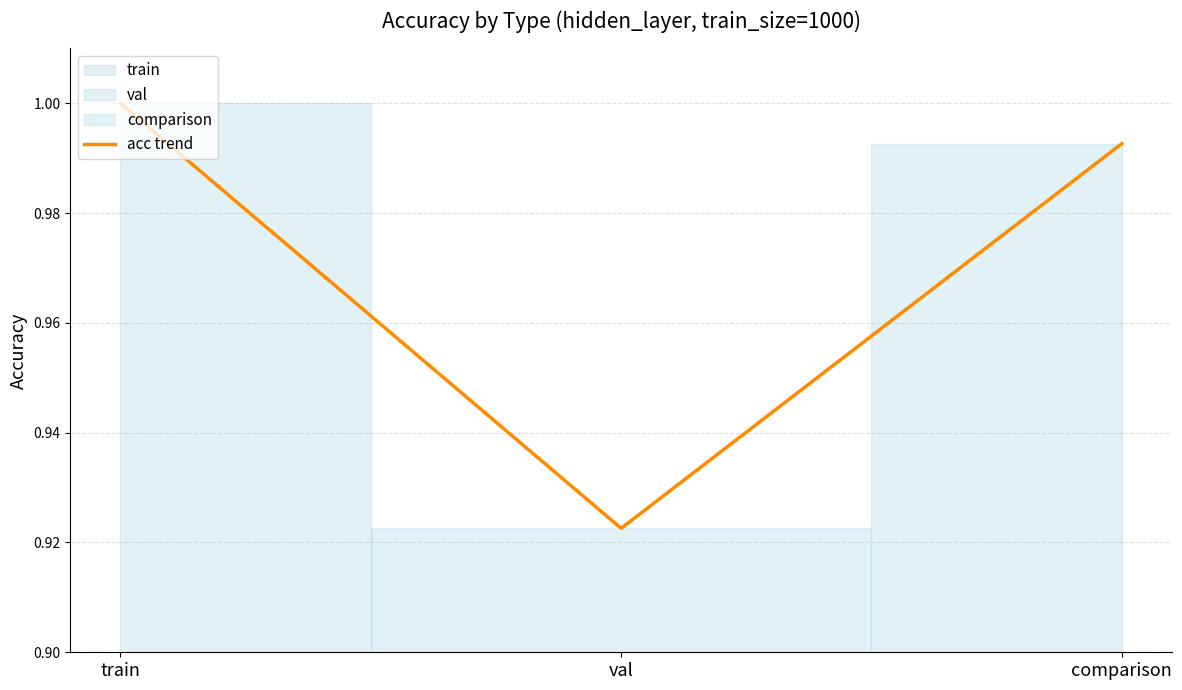

List the labels in order of value, smallest first.

val, comparison, train